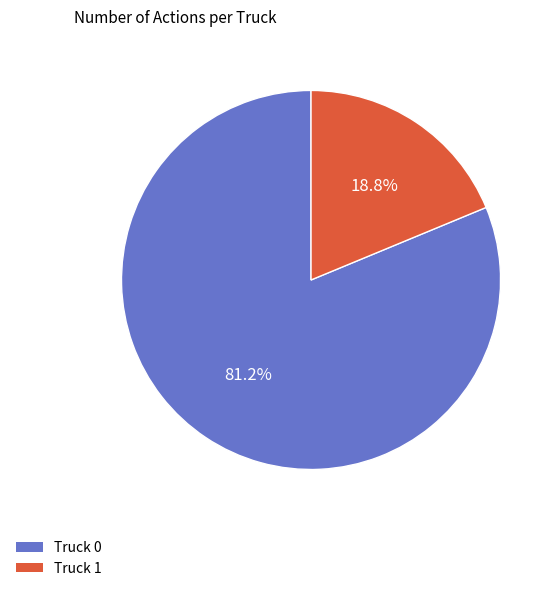

To the nearest percent, what portion does Truck 1 represent?

19%